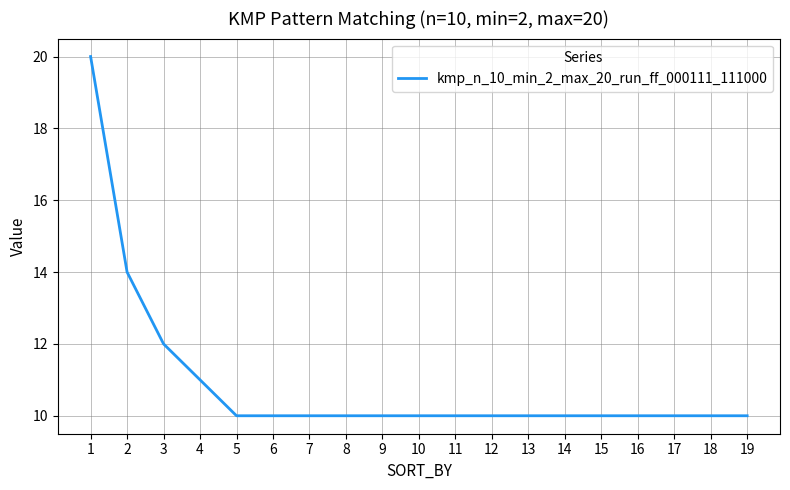

What is the difference between the maximum and minimum values?

10